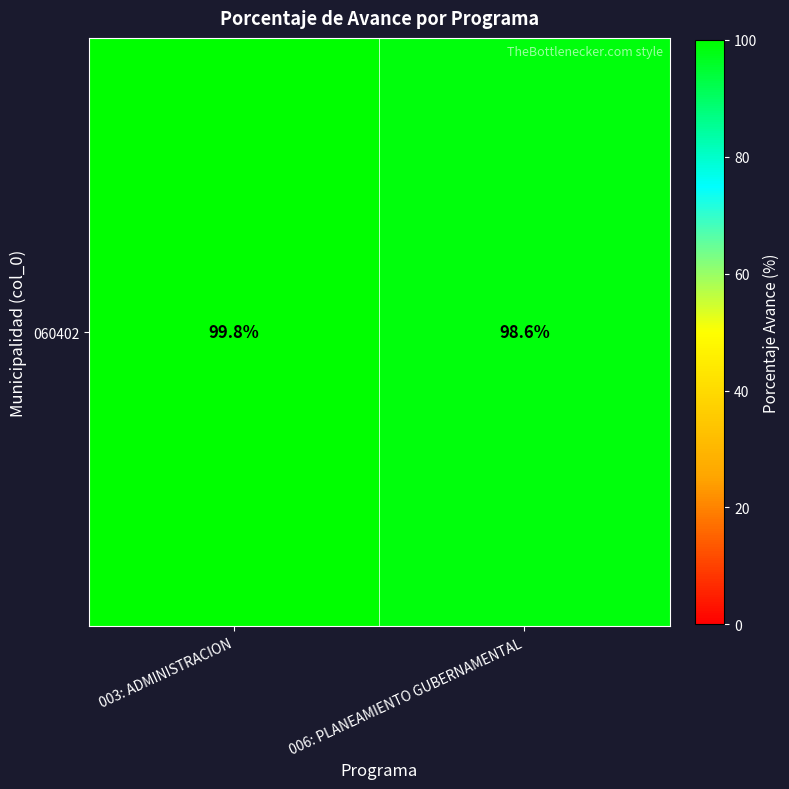

Is it true that the value at 006: PLANEAMIENTO GUBERNAMENTAL is 98.6?

True